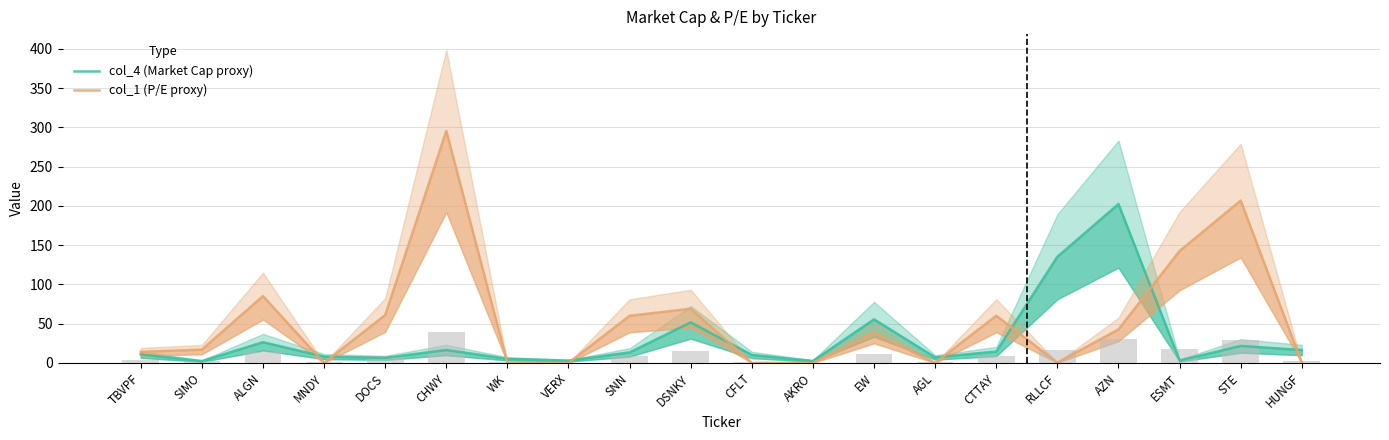

What is the difference between the highest and lowest values at CFLT?

10.1